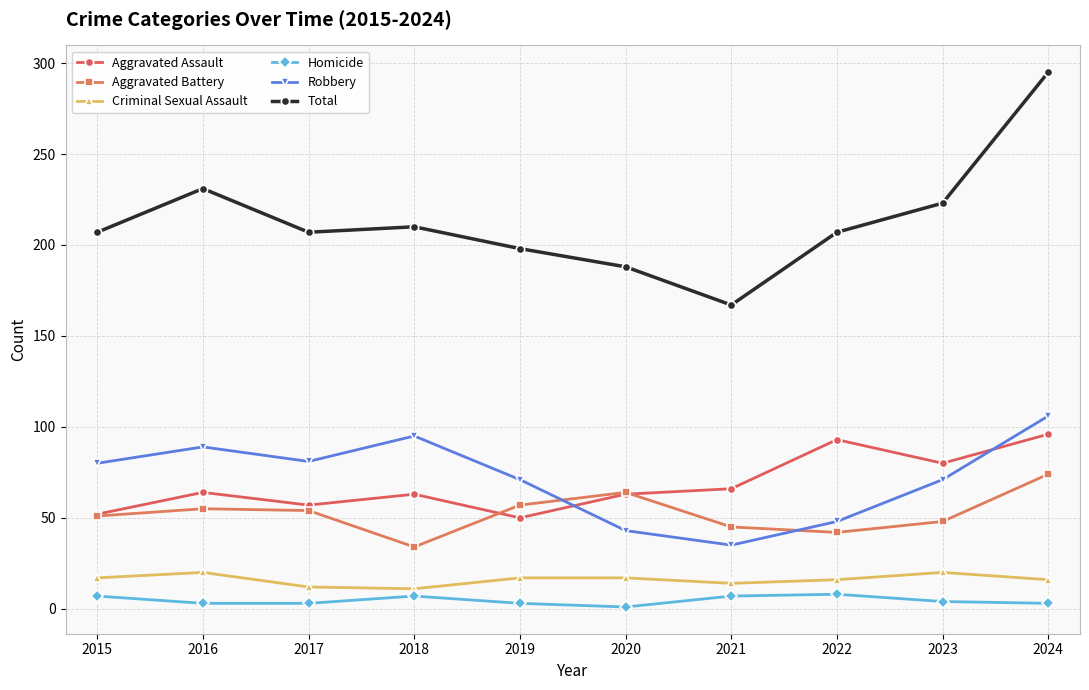

At which label is Total closest to 231?

2016